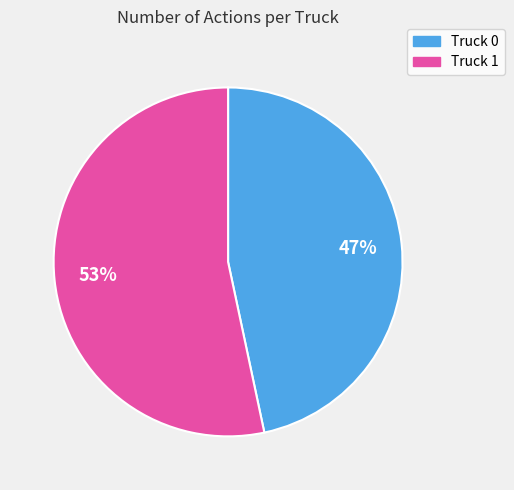

True or false: Truck 0 accounts for 47% of the total.

True